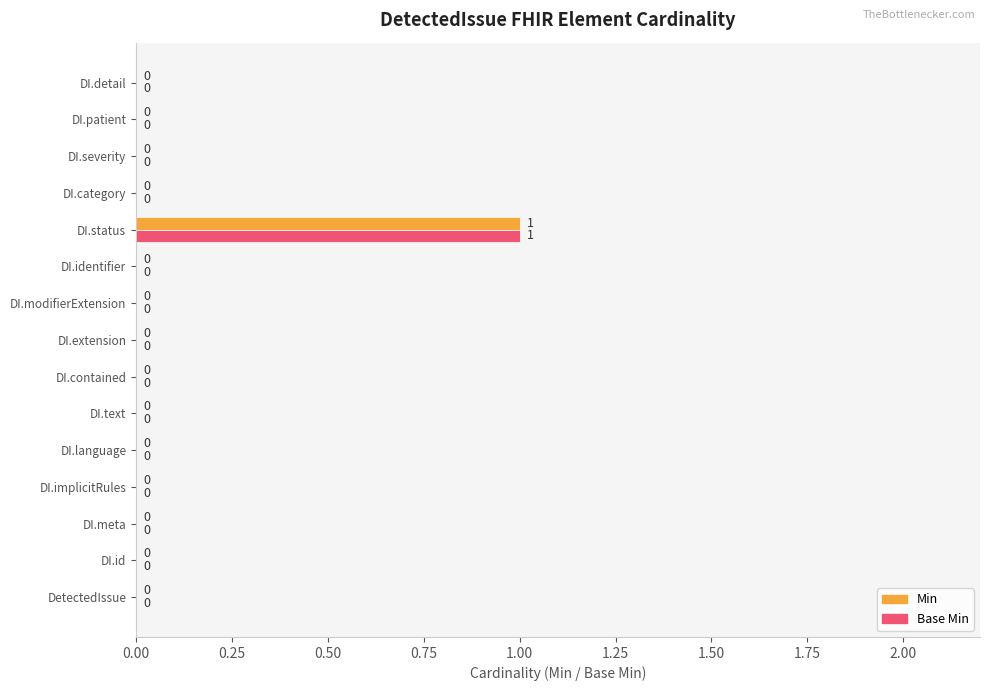

Which label corresponds to the largest value in the chart?

DI.status